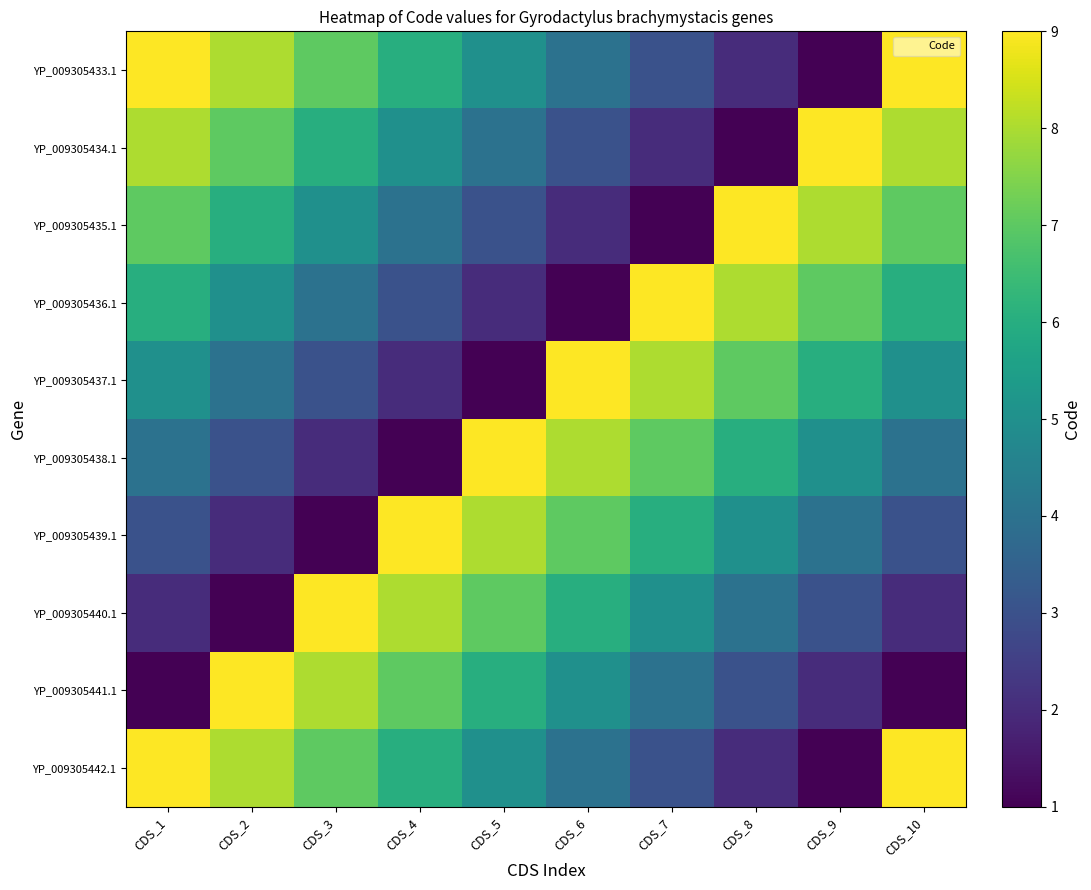

What is the total value across all series at CDS_3?

52